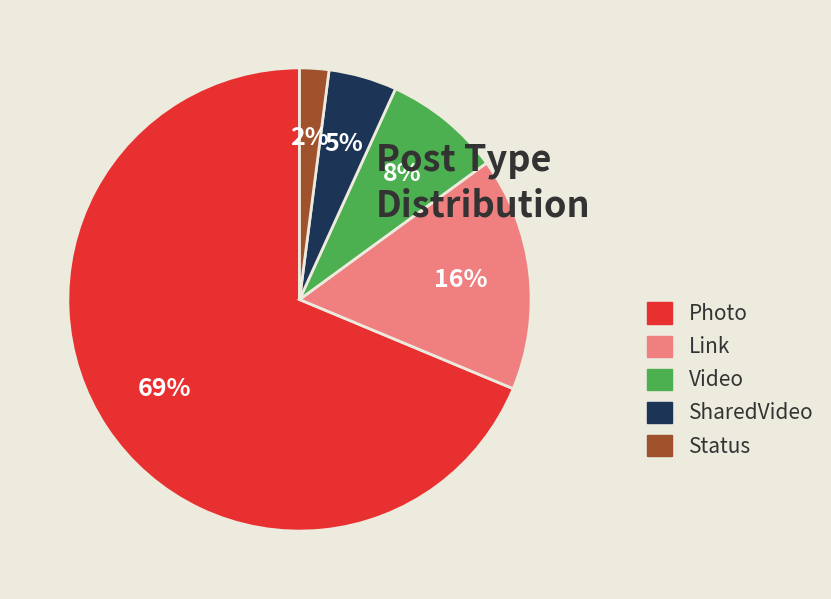

What is the smallest slice in the pie chart?

Status